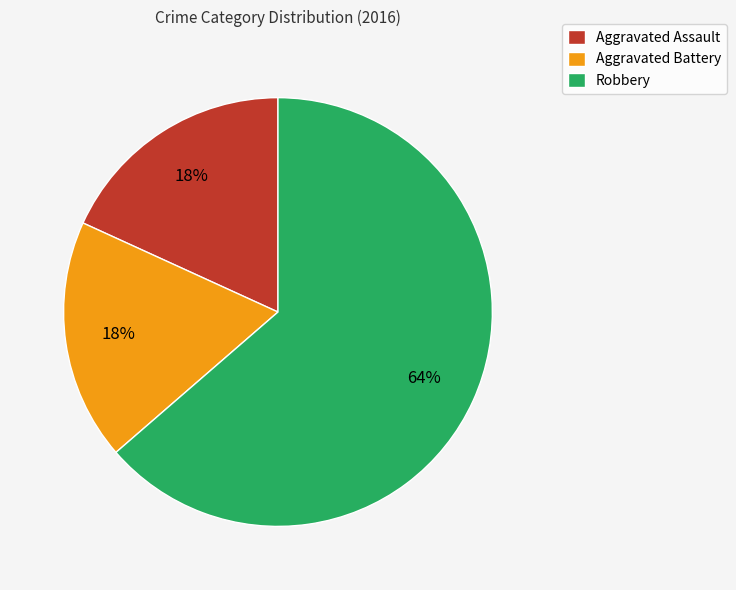

Which category has the biggest portion of the pie?

Robbery